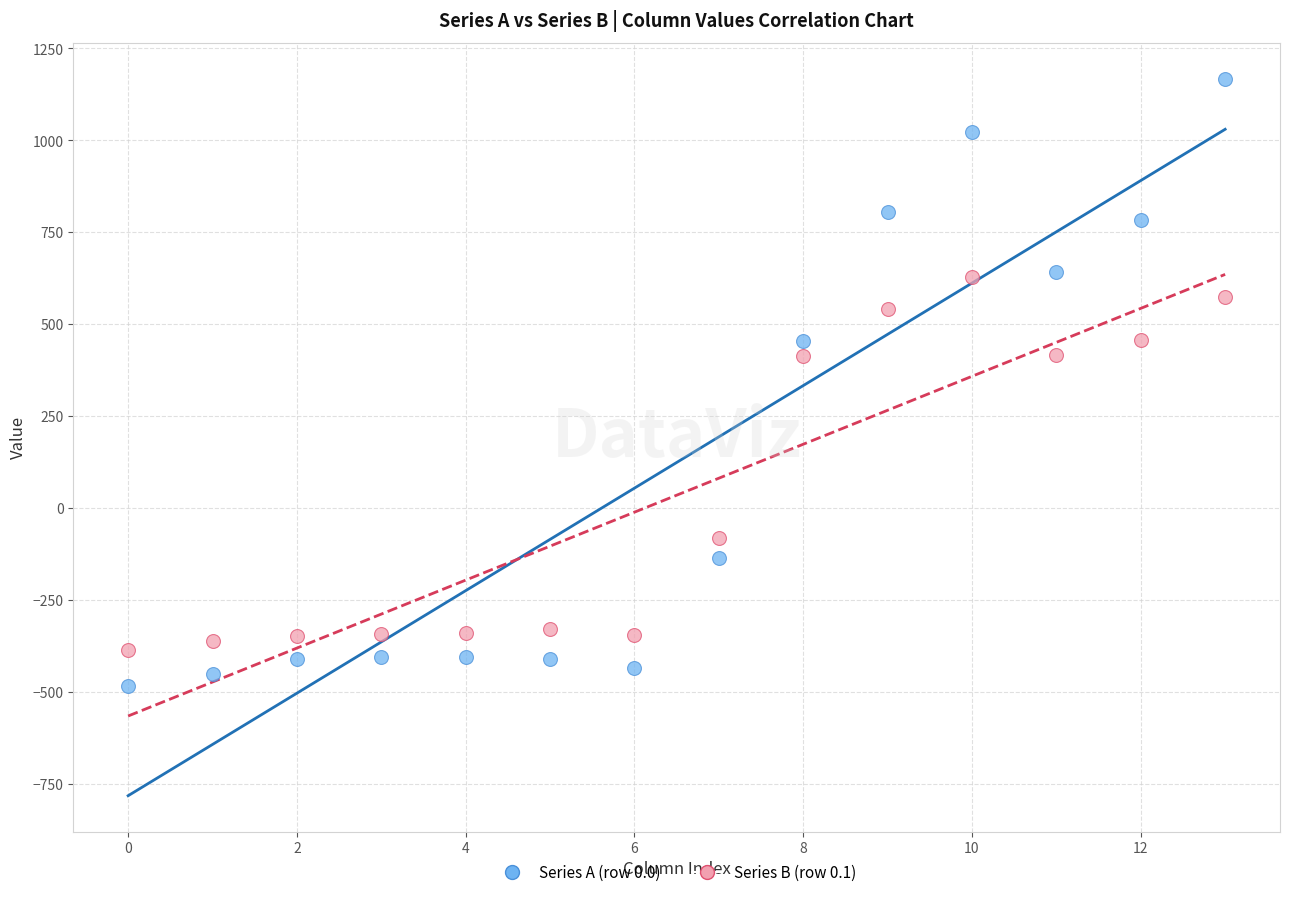

Across all data points, what is the range of Y values (max minus min)?

1649.2